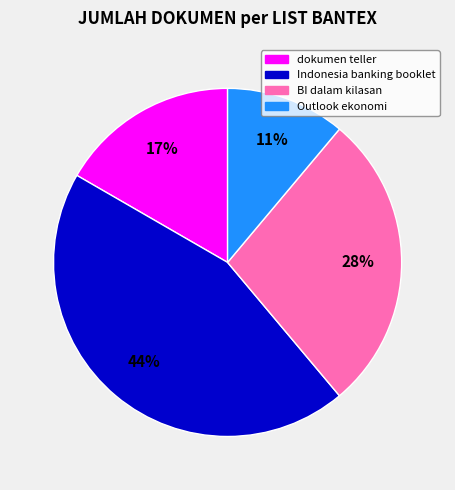

To the nearest percent, what is the difference between the largest and smallest slice percentages?

33%